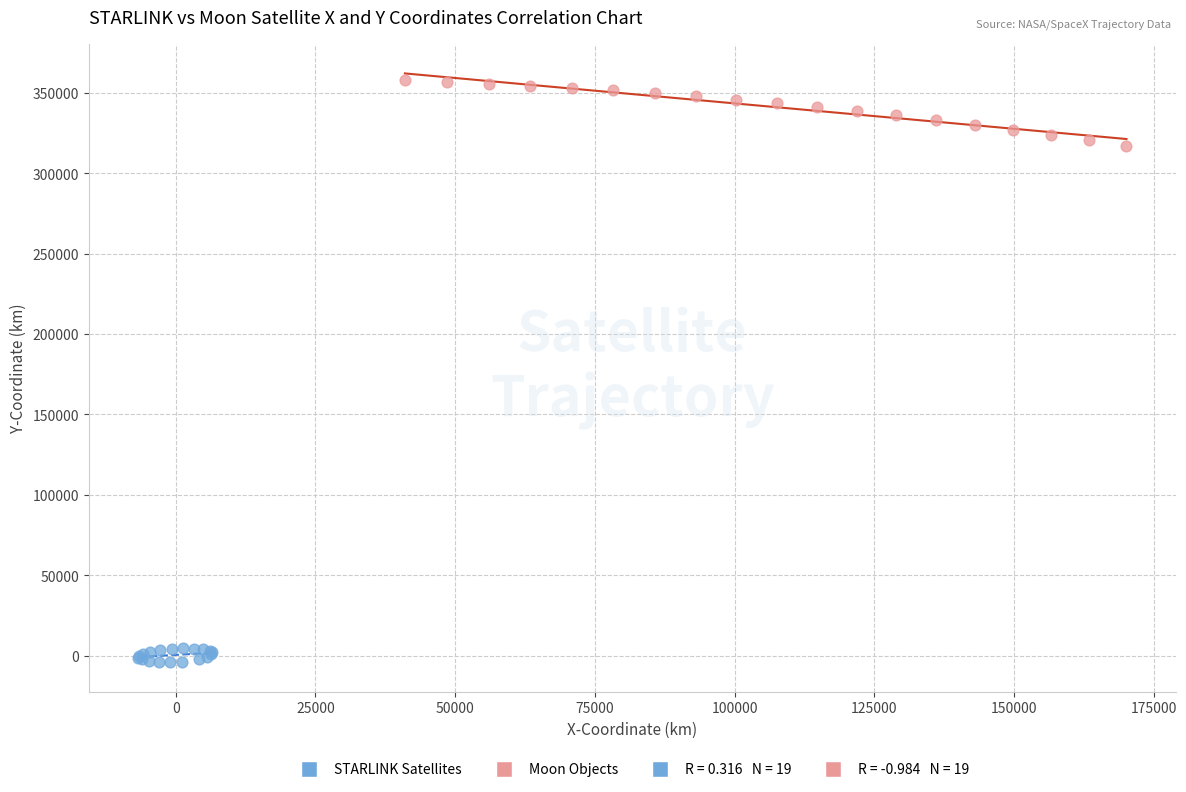

Which series has the largest Y range (max minus min)?

Moon Objects